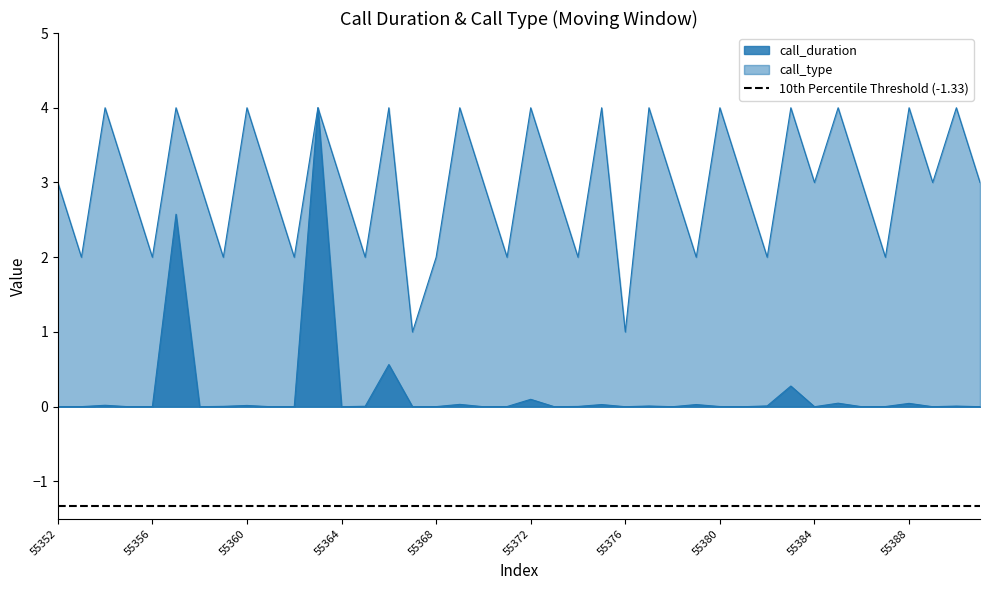

Reading left to right, list all the values displayed in this chart.

call_duration: 0.0	0.0	0.0	0.0	0.0	2.6	0.0	0.0	0.0	0.0	0.0	4.0	0.0	0.0	0.6	0.0	0.0	0.0	0.0	0.0	0.1	0.0	0.0	0.0	0.0	0.0	0.0	0.0	0.0	0.0	0.0	0.3	0.0	0.0	0.0	0.0	0.0	0.0	0.0	0.0
call_type: 3.0	2.0	4.0	3.0	2.0	4.0	3.0	2.0	4.0	3.0	2.0	4.0	3.0	2.0	4.0	1.0	2.0	4.0	3.0	2.0	4.0	3.0	2.0	4.0	1.0	4.0	3.0	2.0	4.0	3.0	2.0	4.0	3.0	4.0	3.0	2.0	4.0	3.0	4.0	3.0